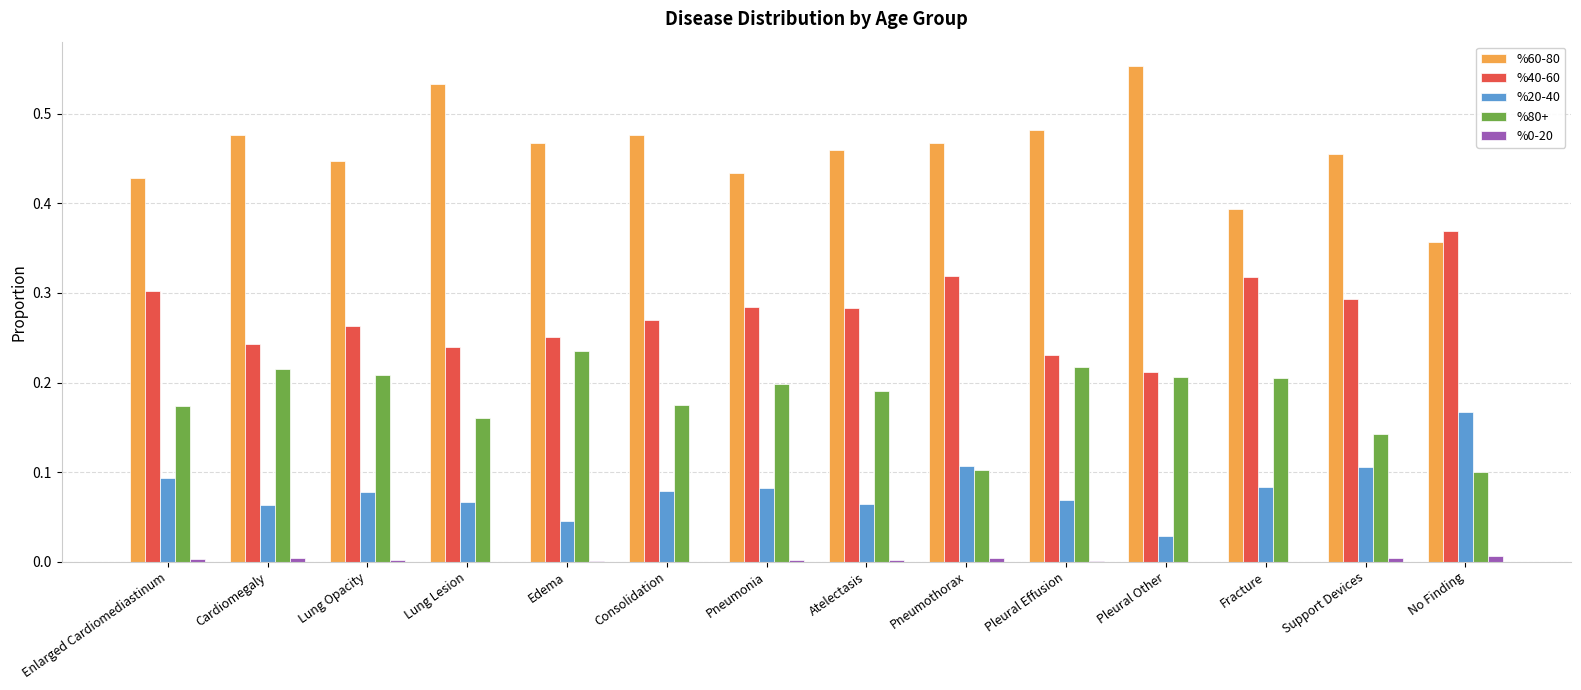

What is the sum of all %20-40 values?

1.1